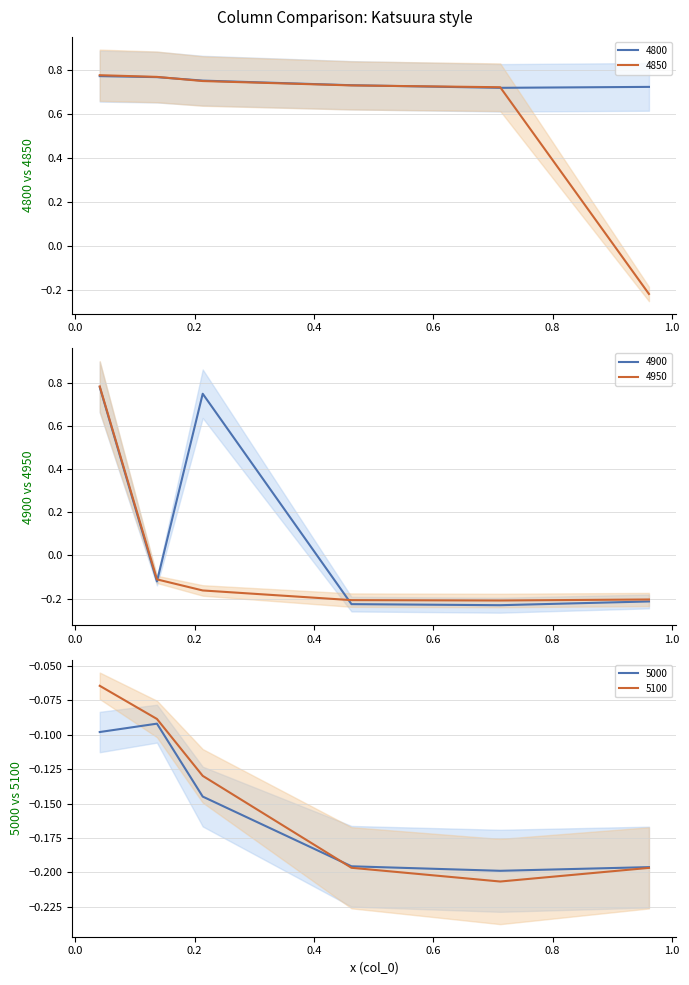

Which series has the widest spread of values?

4900